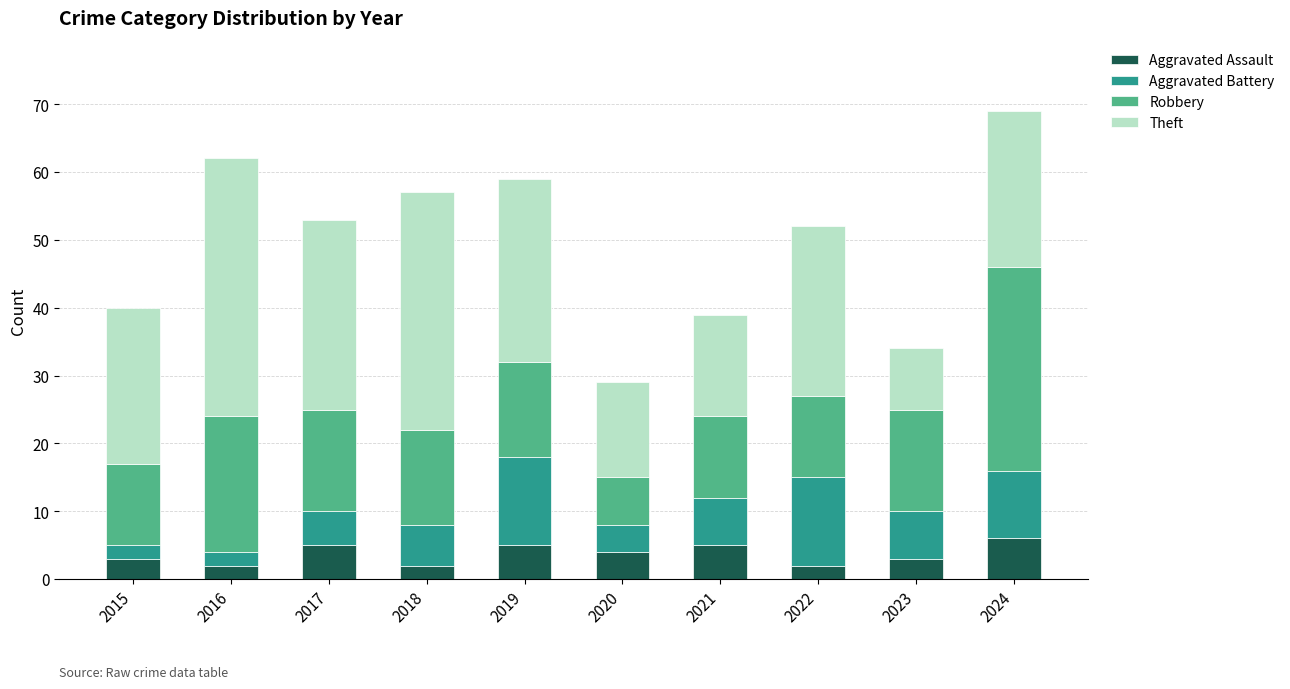

How many bars are there in total?

10